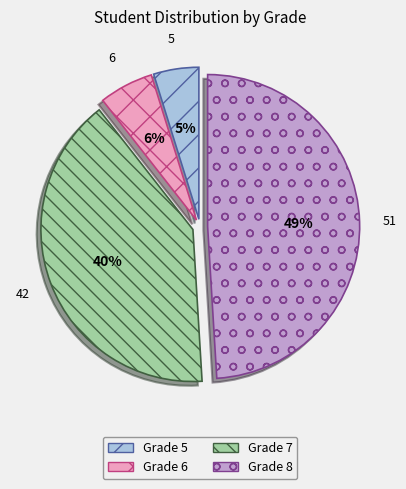

To the nearest percent, what percentage of the pie is Grade 8?

49%